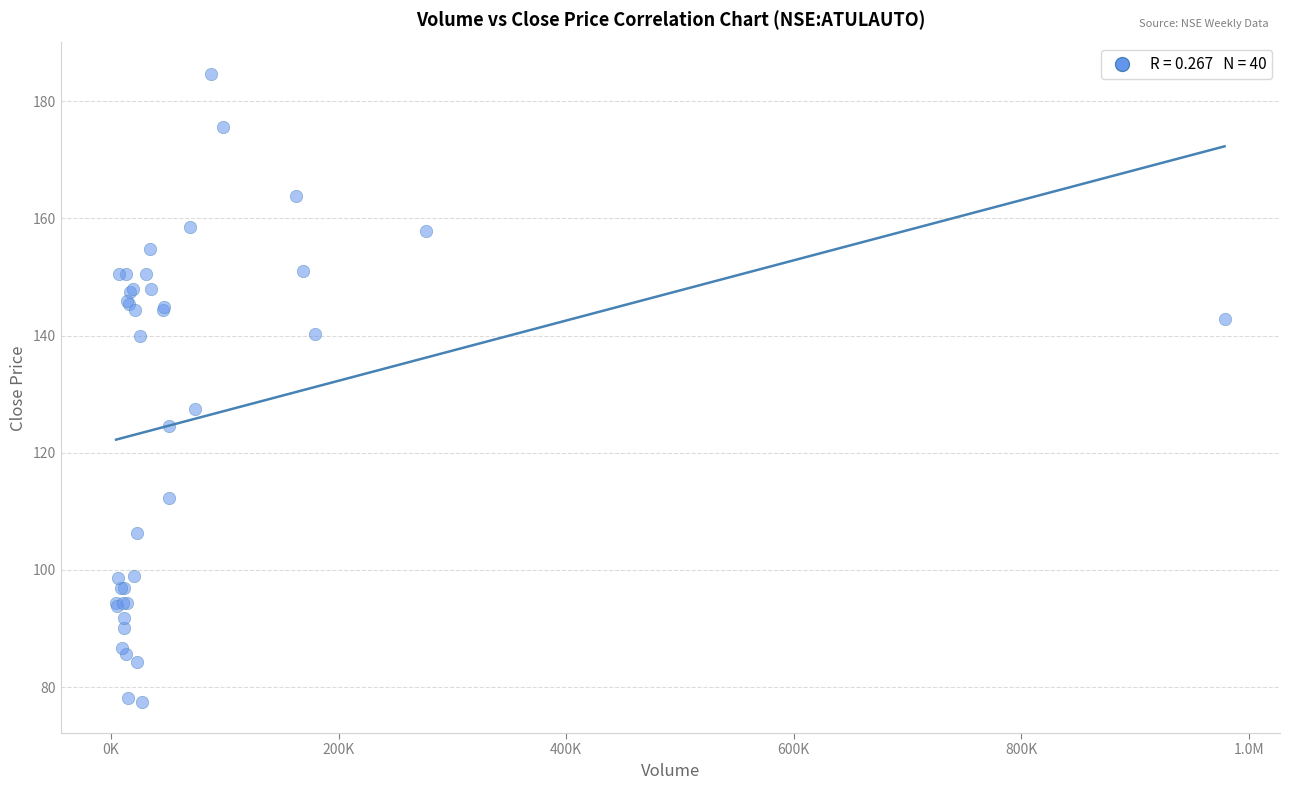

What Y value in the scatter plot is closest to 131?

127.5